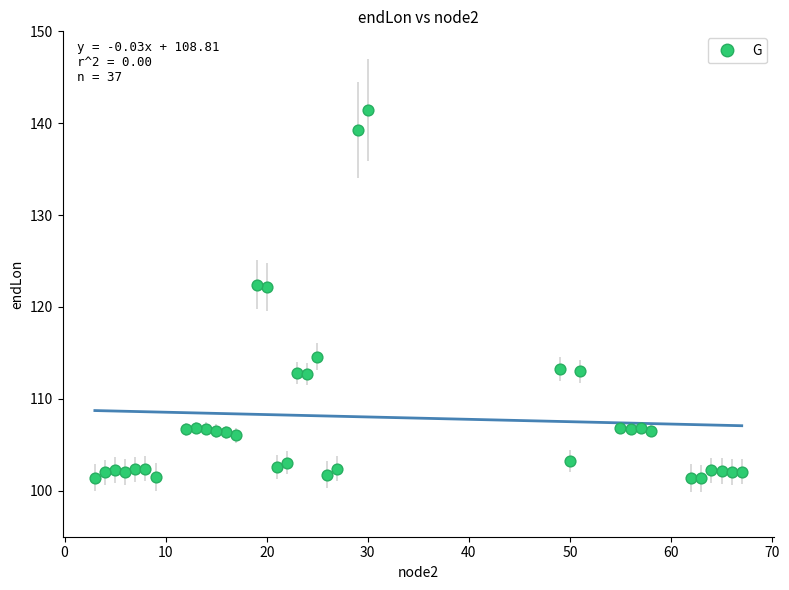

What is the range of X values (max minus min)?

64.0